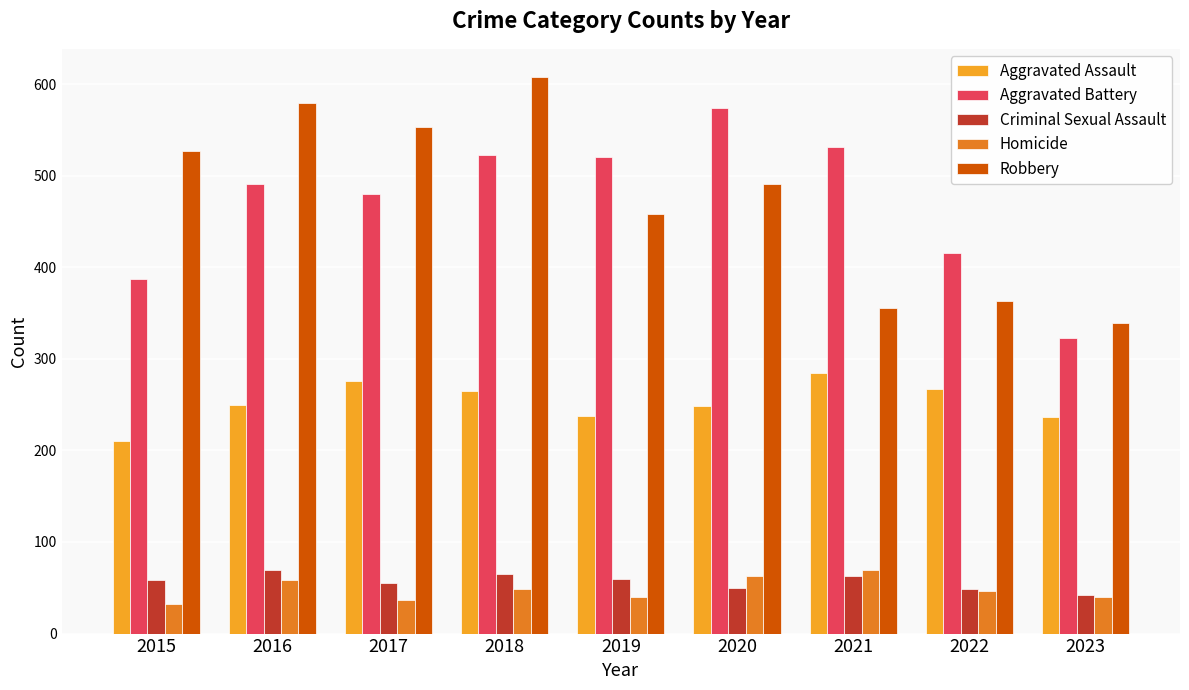

Are the bars grouped side by side (vs. stacked)?

Yes